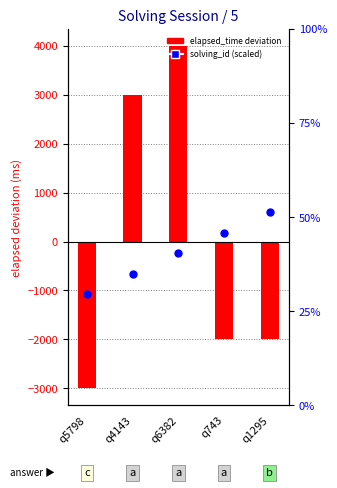

At which category is the sum across all series the highest?

q6382